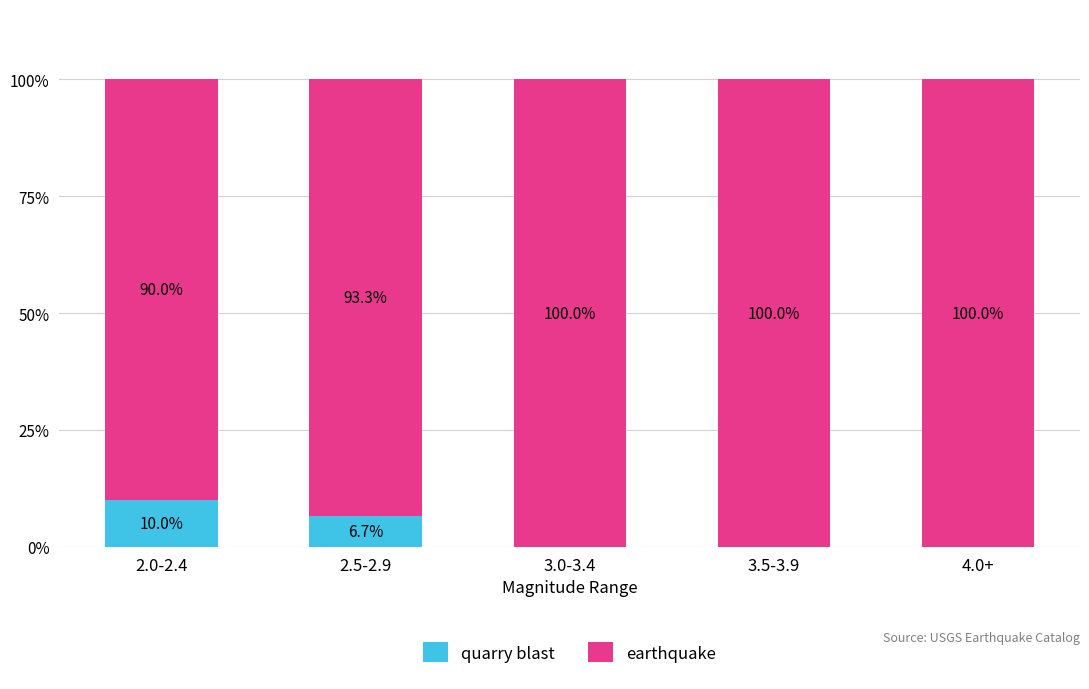

How many data points in quarry blast are above 0?

2